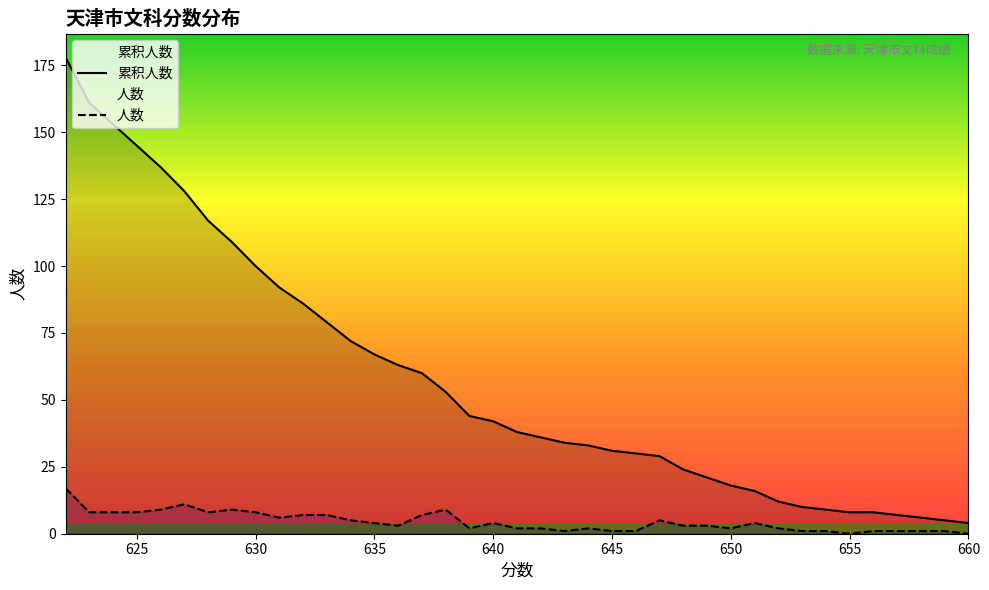

What is the lowest value of the 累积人数 series?

4